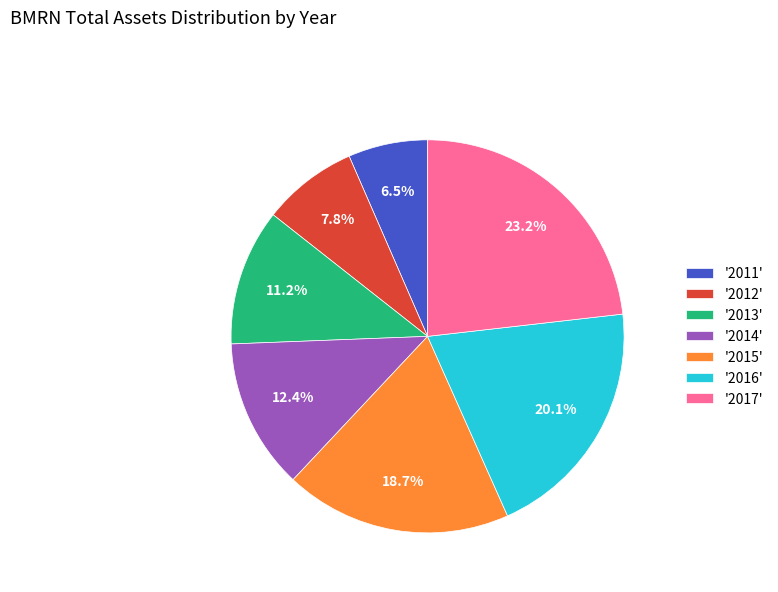

Count the number of slices in the pie.

7